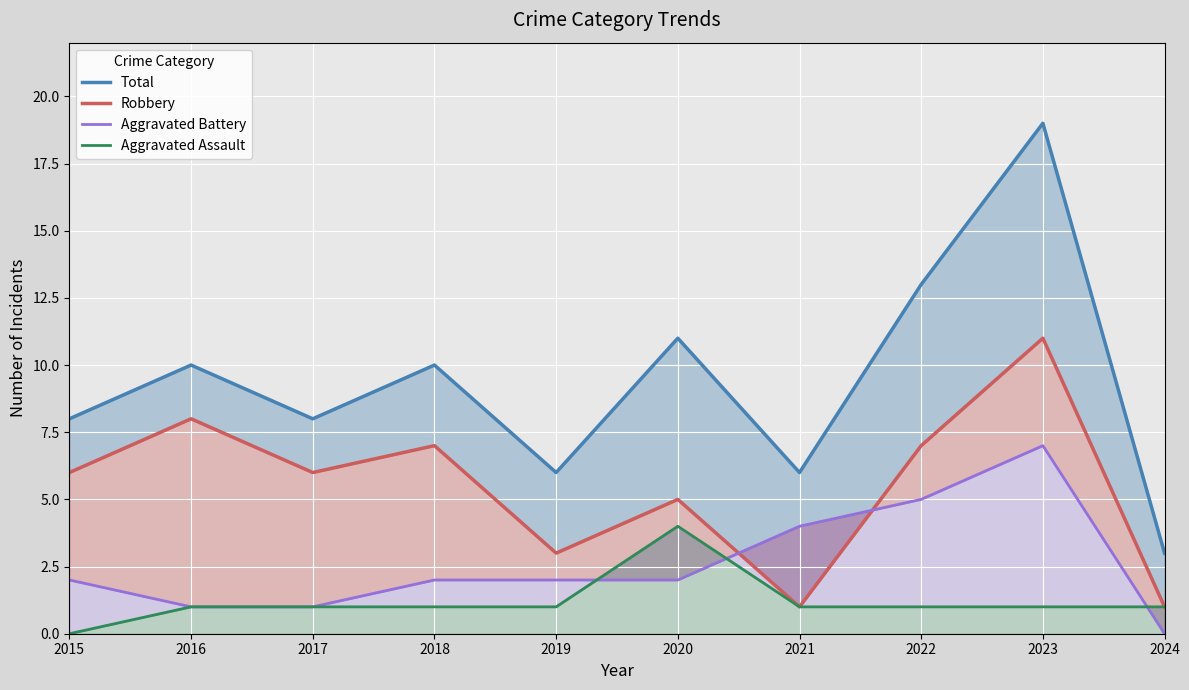

At which label does Aggravated Battery reach its minimum?

2024